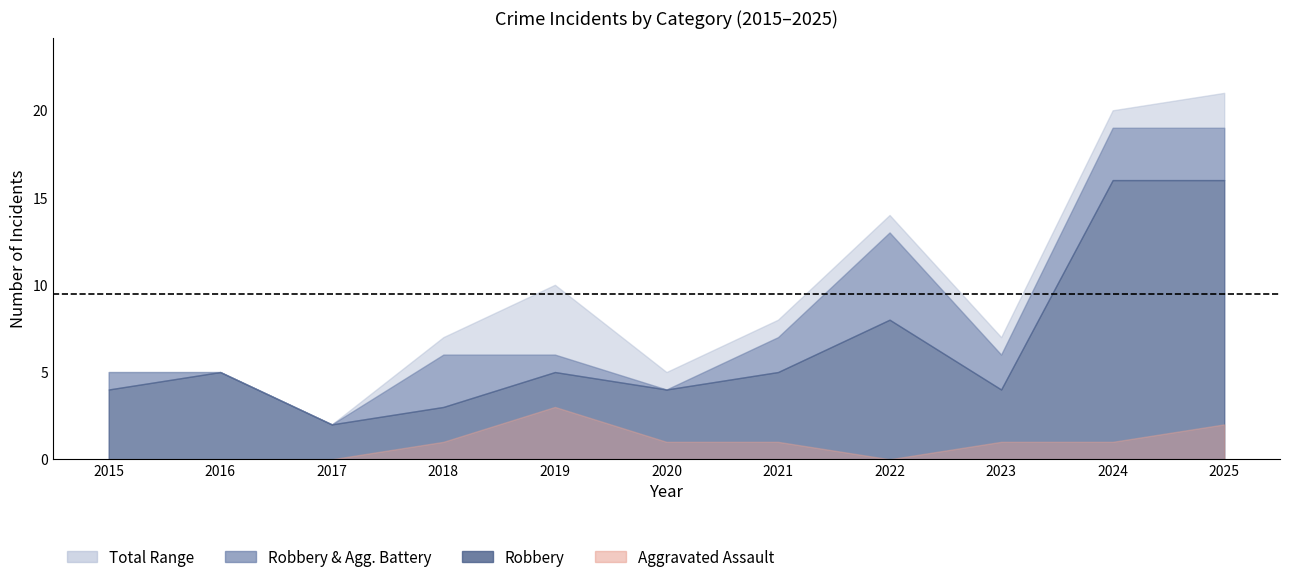

What is the average value of the Robbery series?

7